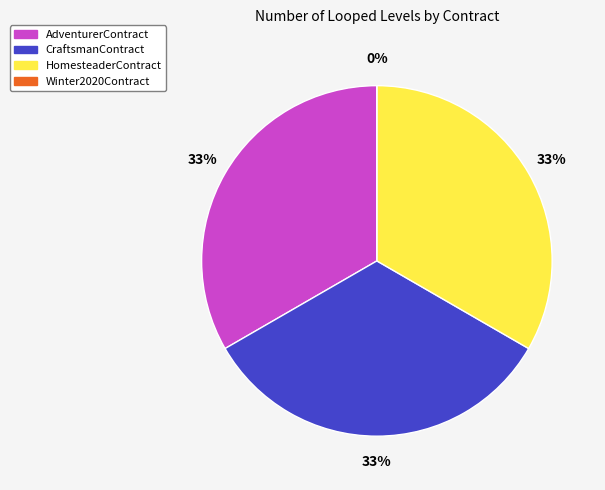

What is the smallest slice in the pie chart?

Winter2020Contract